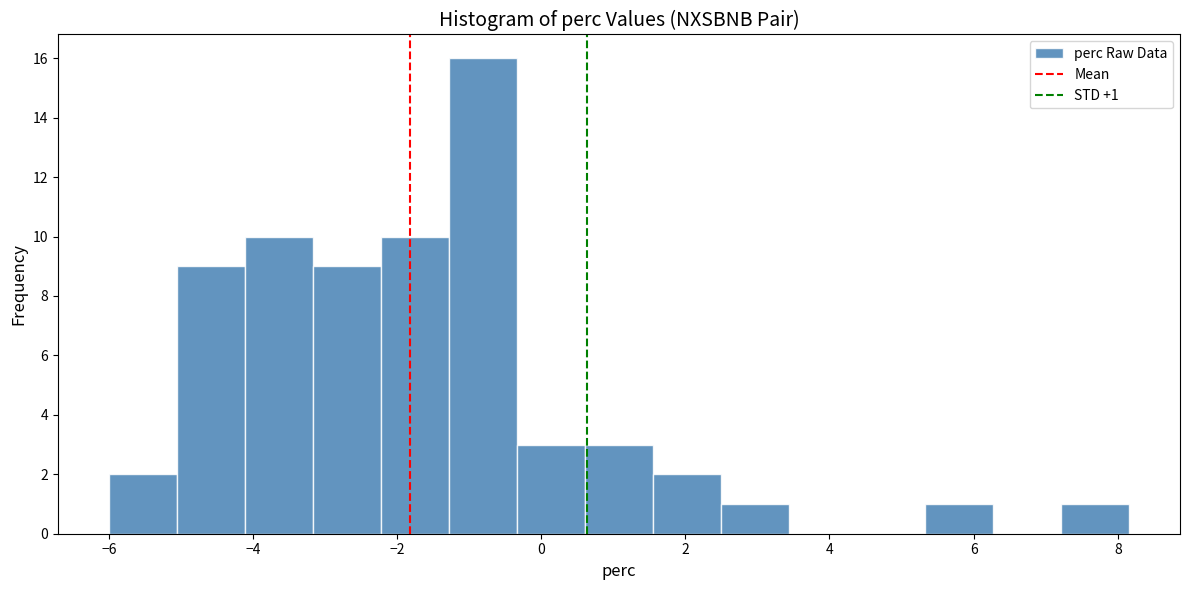

Which range on the x-axis has the tallest bar?

-1.2 to -0.4